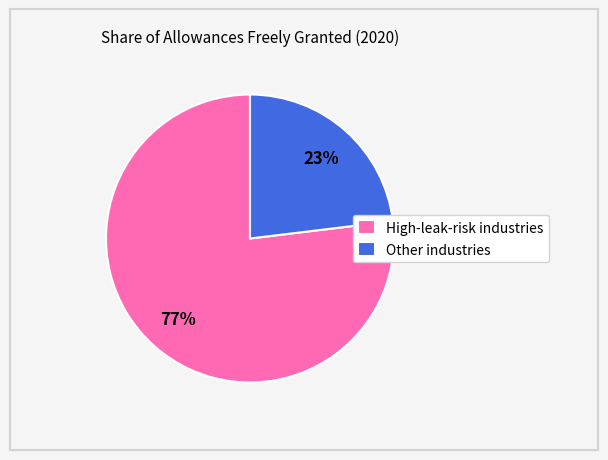

Combined, do High-leak-risk industries and Other industries account for over 50%?

Yes